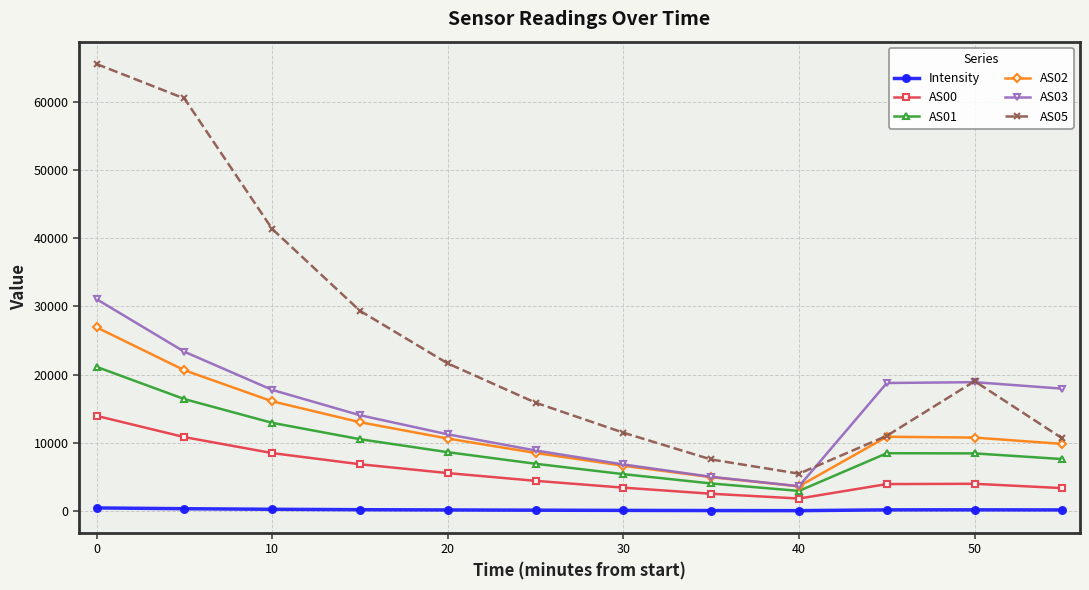

Does the chart have visible grid lines?

Yes